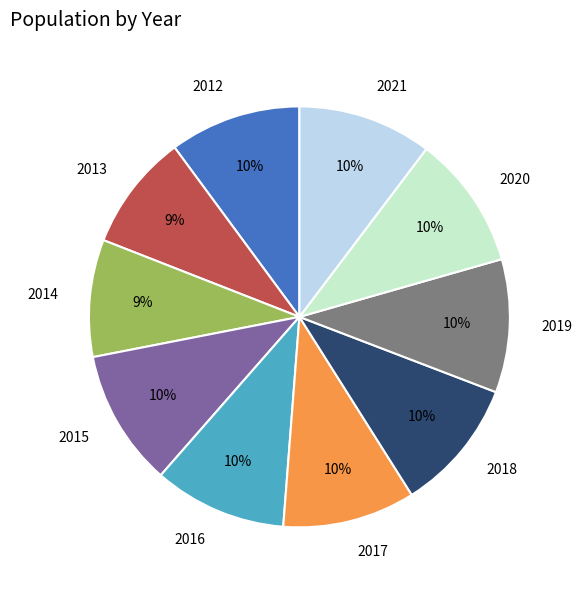

How many slices are in this pie chart?

10